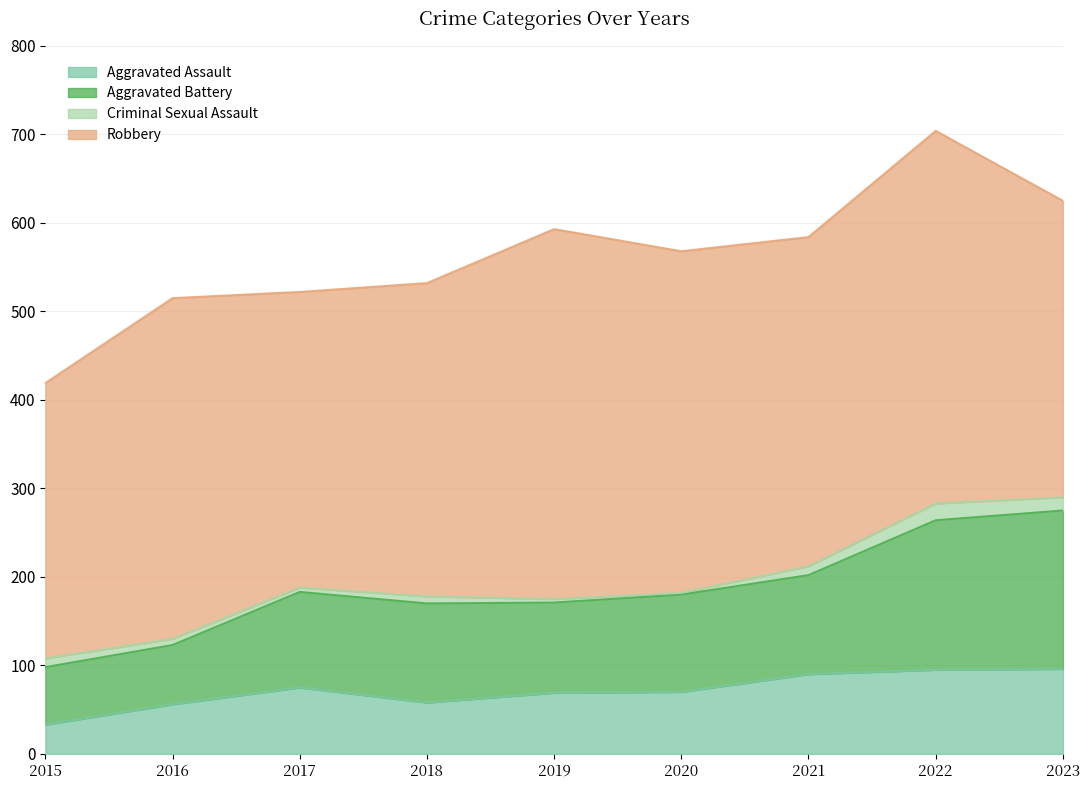

At which label does Aggravated Assault reach its minimum?

2015